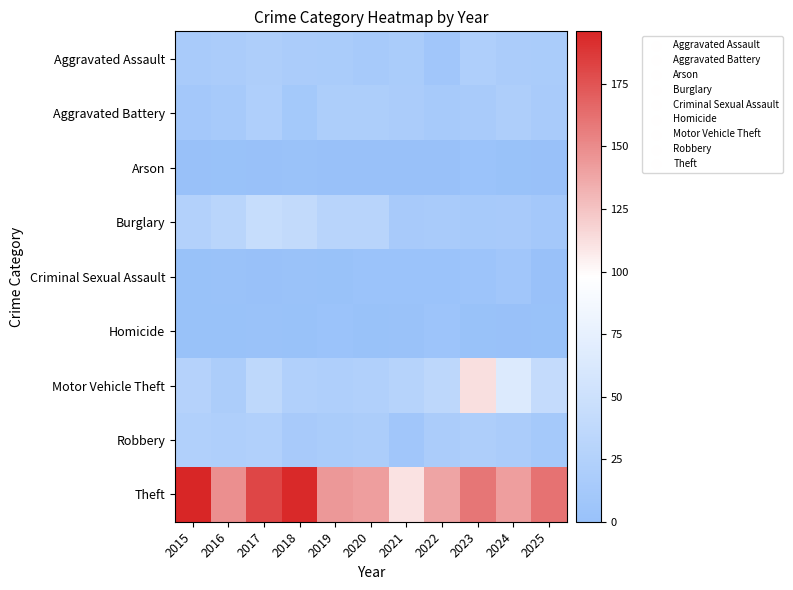

Which has a higher value, 2025 or 2023?

2023